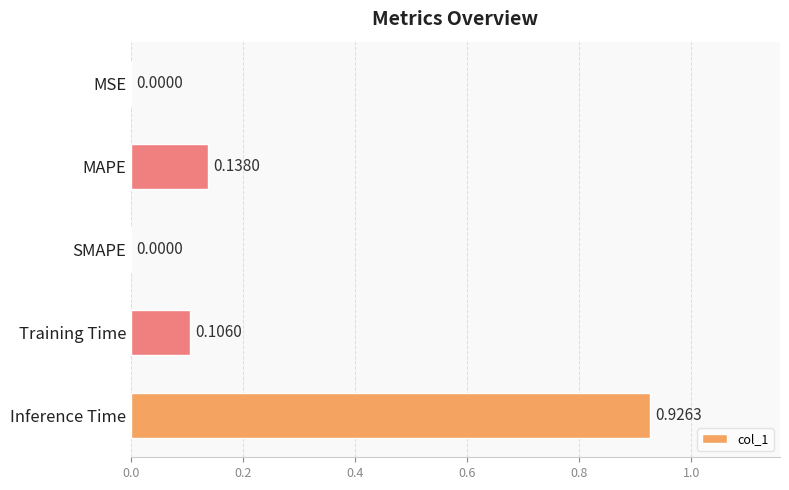

What is the sum of all values?

1.2